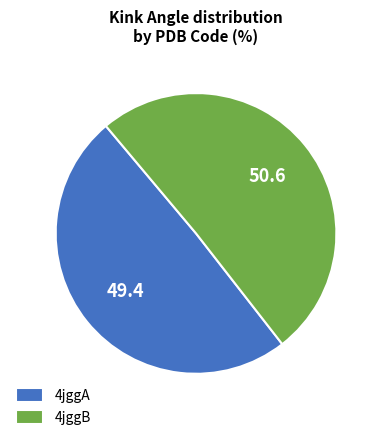

Which slice is the smallest?

4jggA